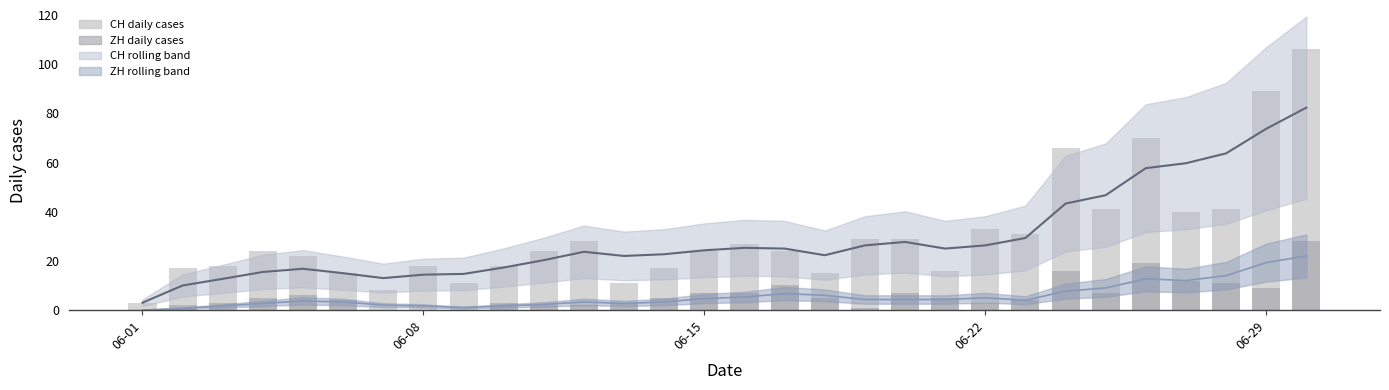

The ZH daily cases series shows 0.0 at 06-01. True or false?

True